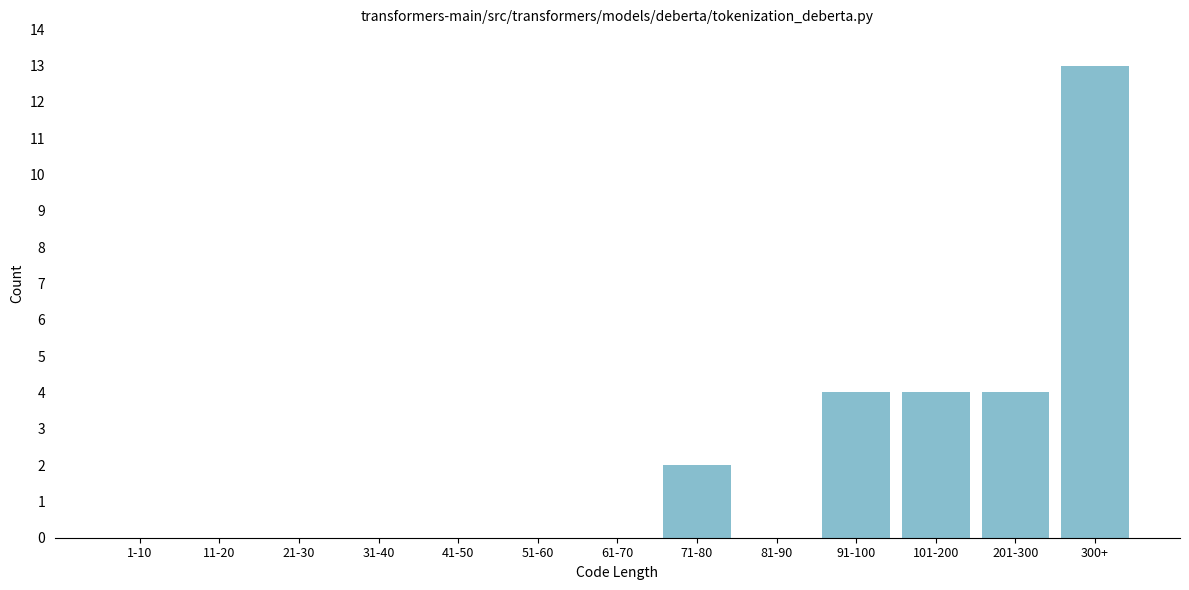

Reading left to right, what are all the values shown in this chart?

1-10=0	11-20=0	21-30=0	31-40=0	41-50=0	51-60=0	61-70=0	71-80=2	81-90=0	91-100=4	101-200=4	201-300=4	300+=13